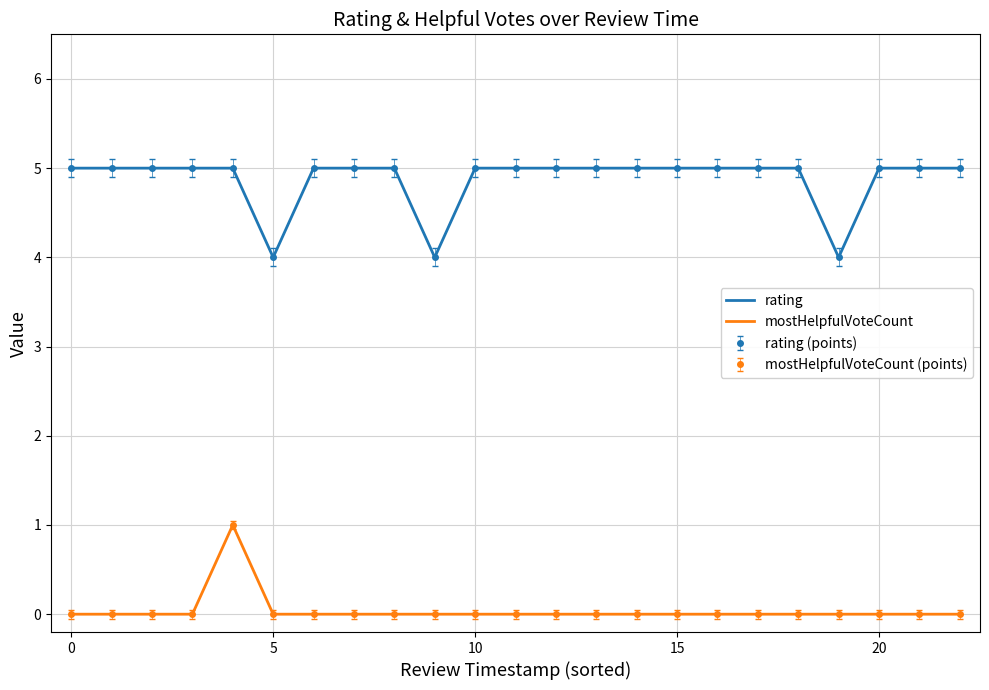

True or false: rating has more than 2 interior local peaks.

False